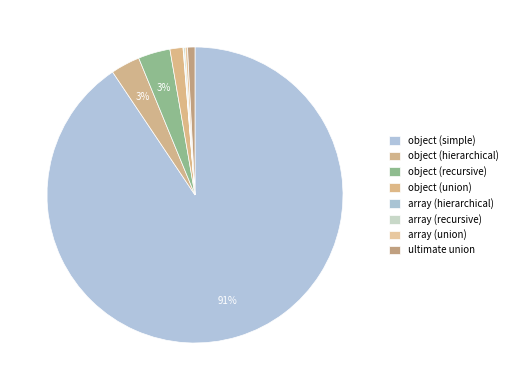

Does any single category account for the majority?

Yes